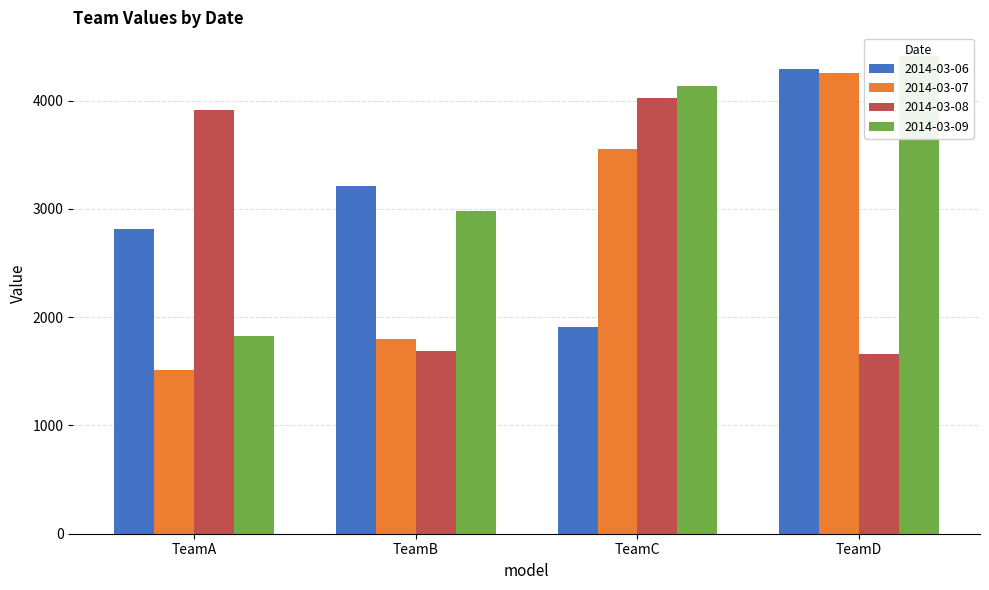

Are the bars horizontal?

No